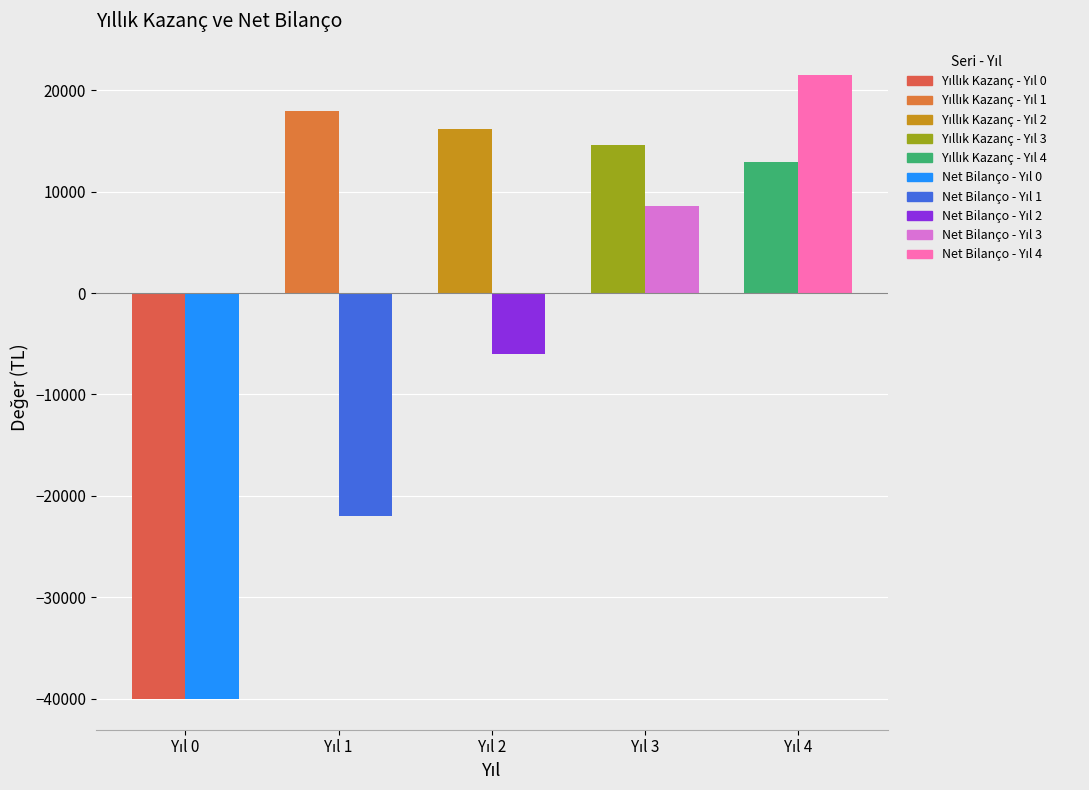

How many bars are there in total?

10